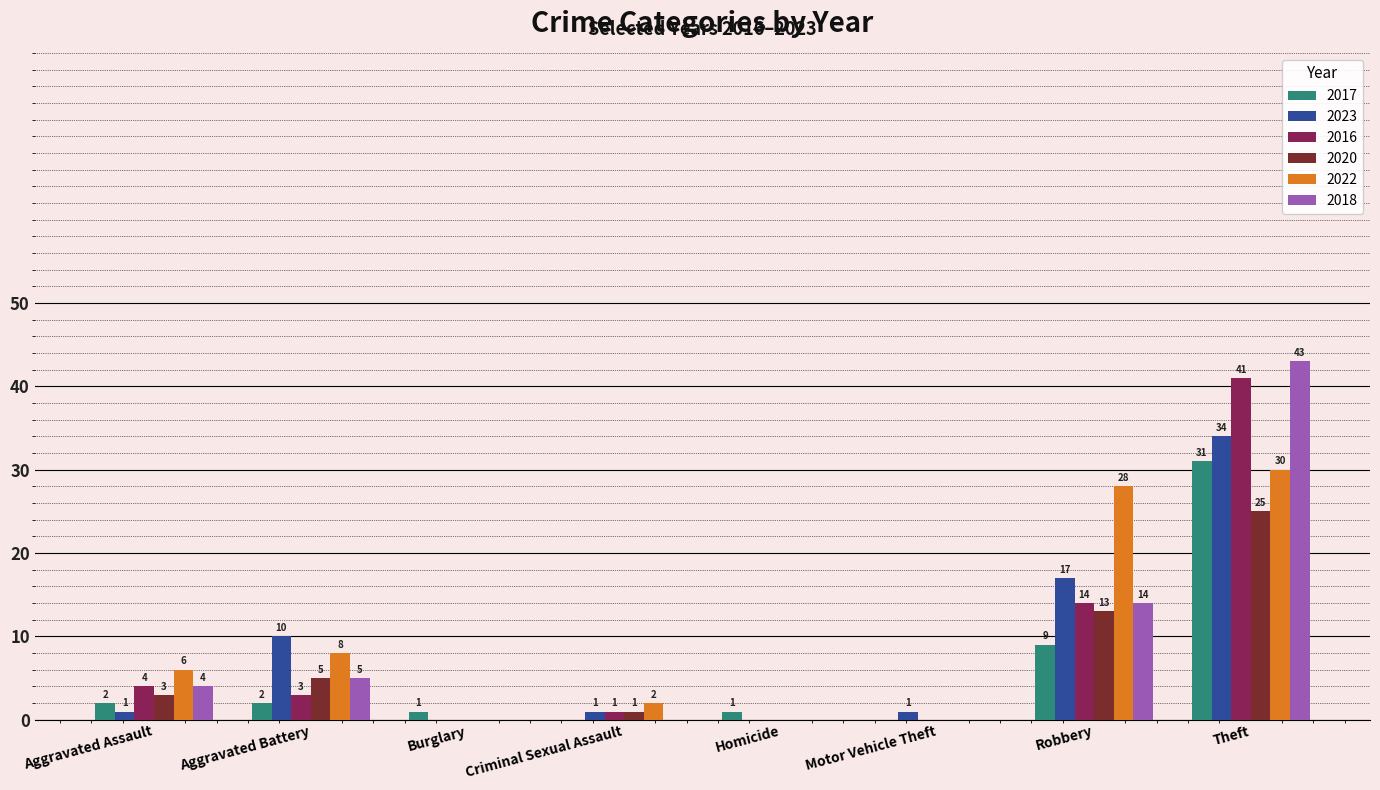

Read the 2022 value at Aggravated Assault, to the nearest 5.

5